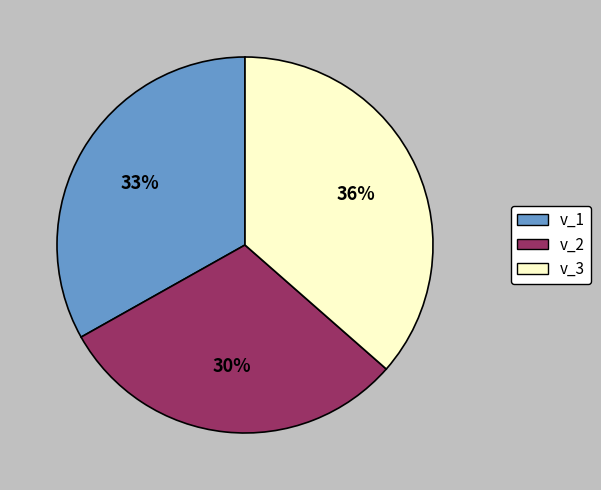

To the nearest percent, what percentage of the pie is v_2?

30%